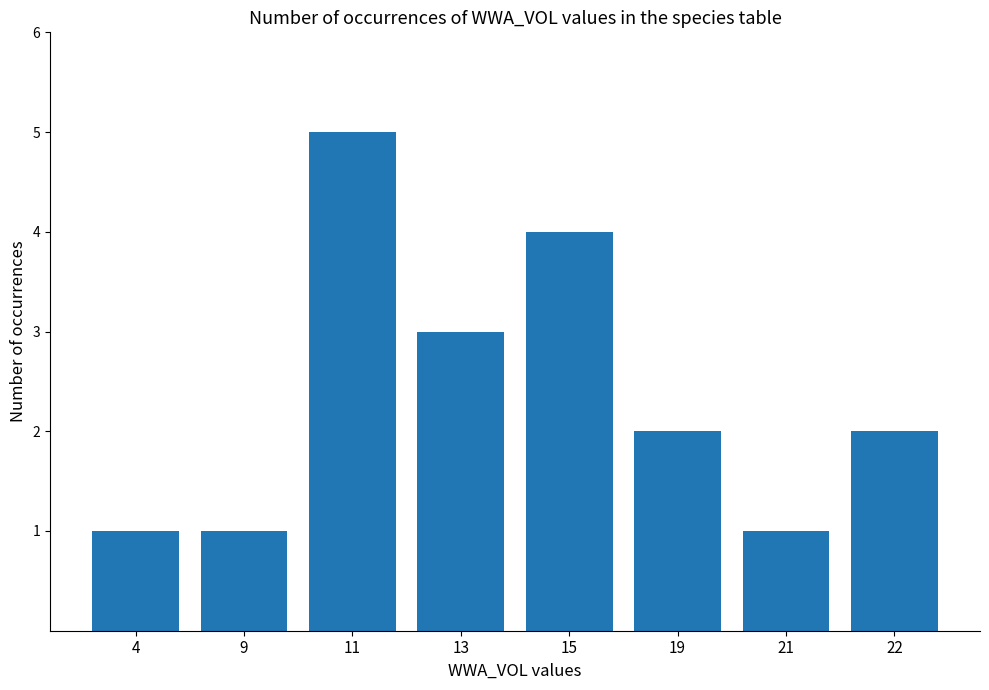

At which category does the chart reach its peak across all series?

11